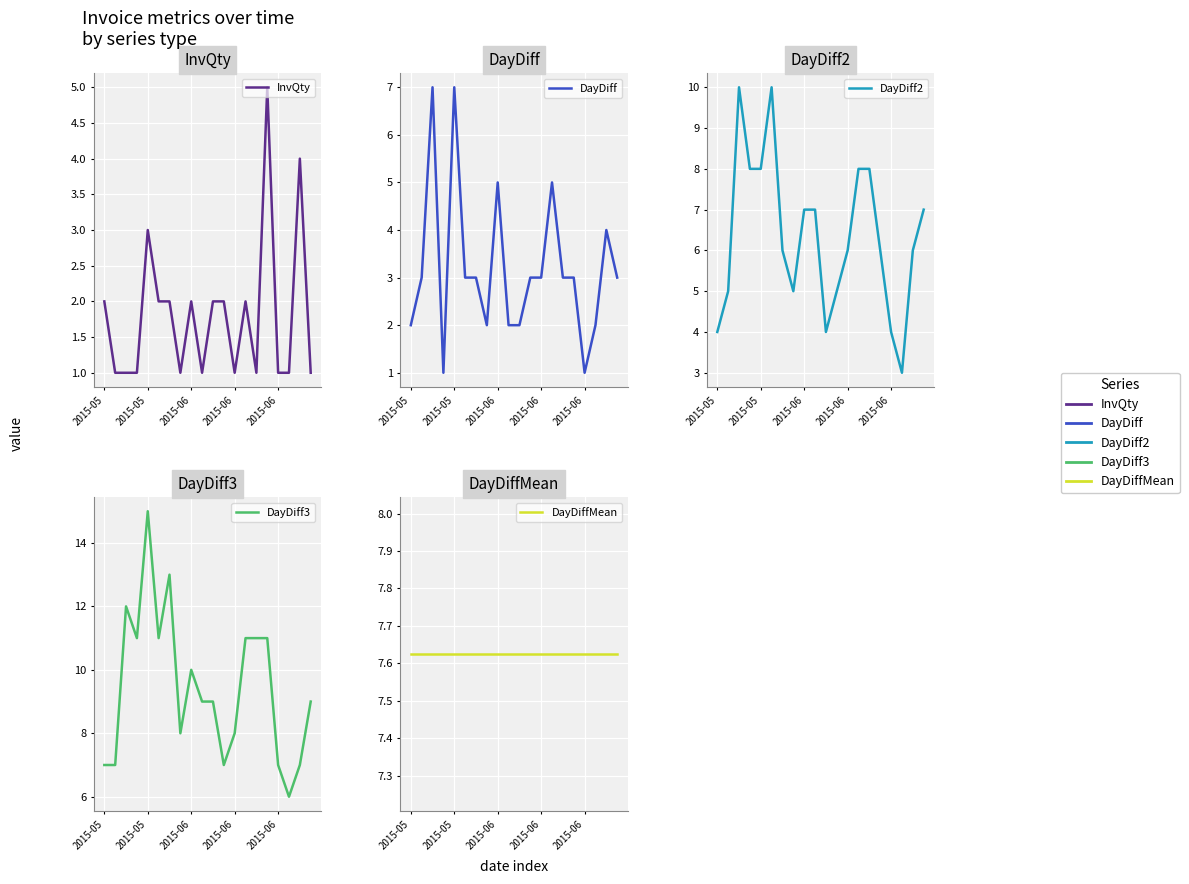

Which series changed the most between 9 and 19?

DayDiff